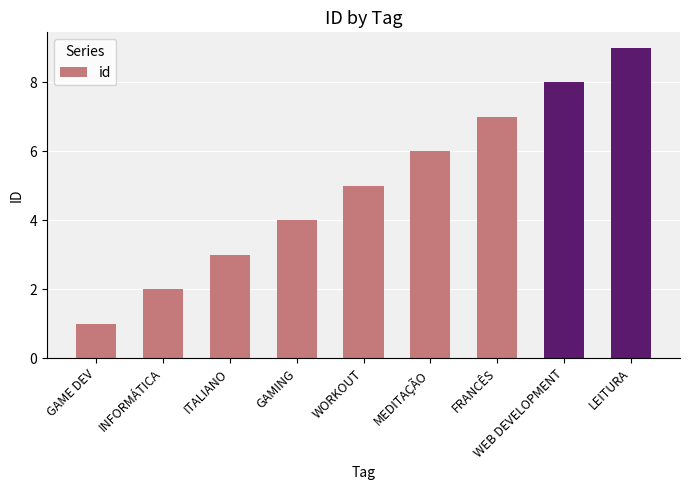

Where is the data nearest to the value 5?

WORKOUT